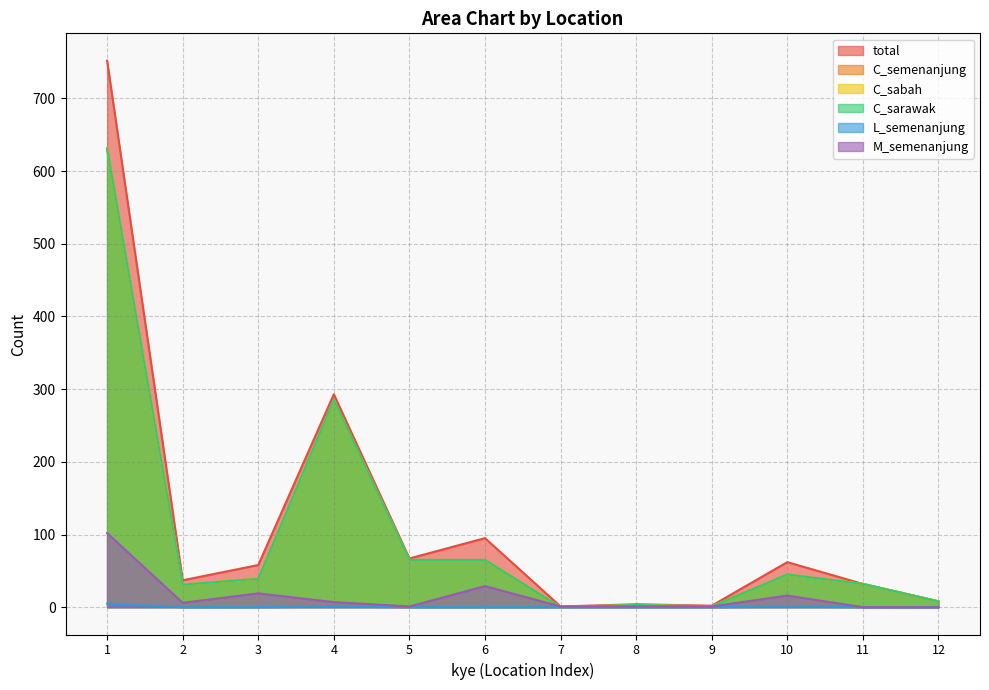

What is the value of the C_sabah point at the 6th from the left?

65